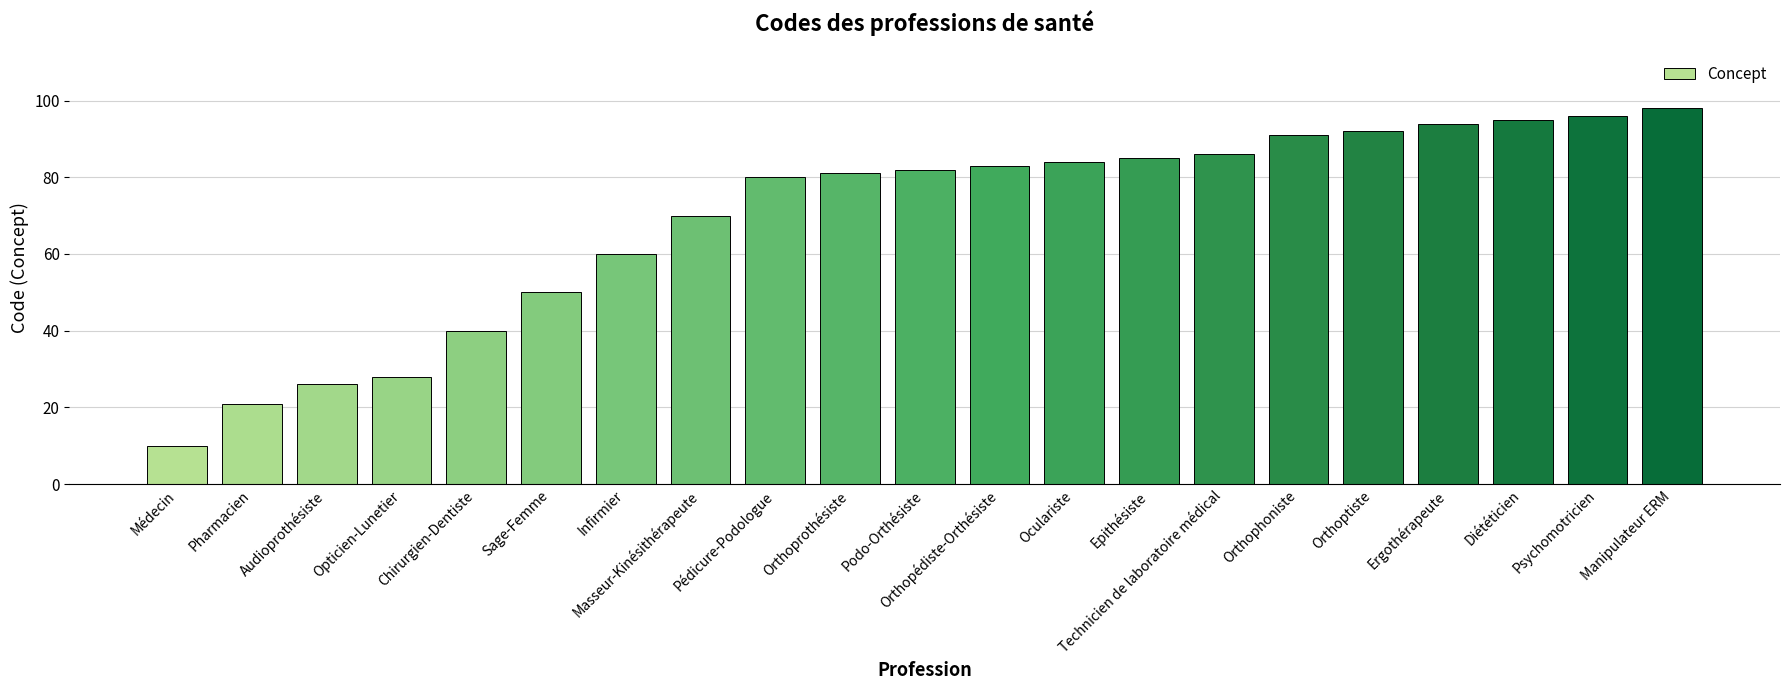

What is the minimum value shown in the chart?

10